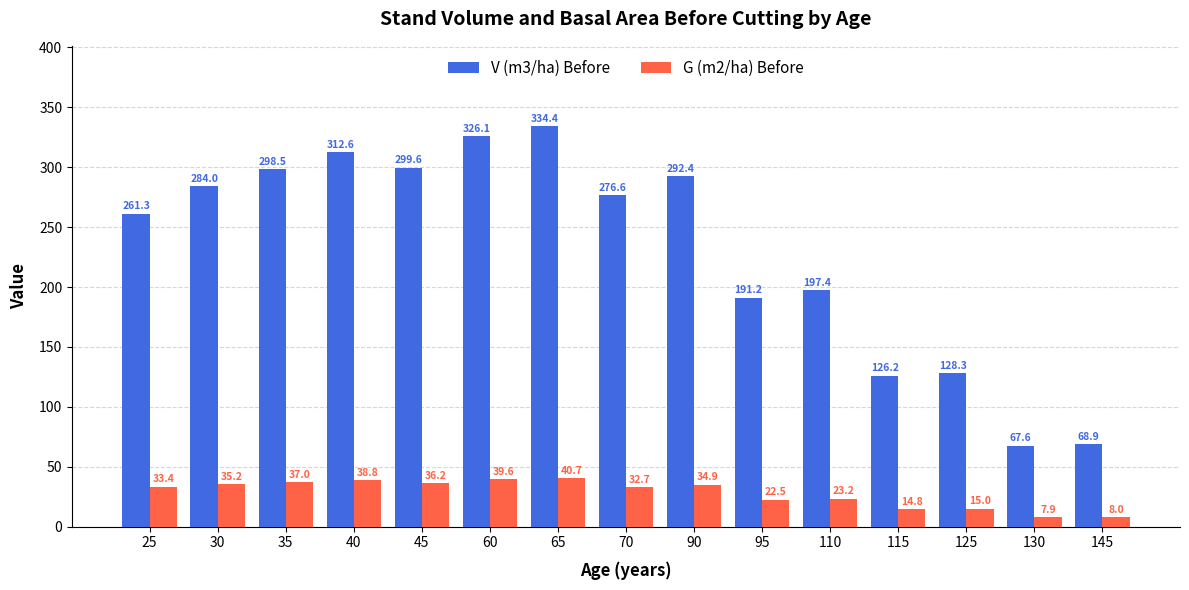

The value of V (m3/ha) Before at 30 is 488.6. True or false?

False